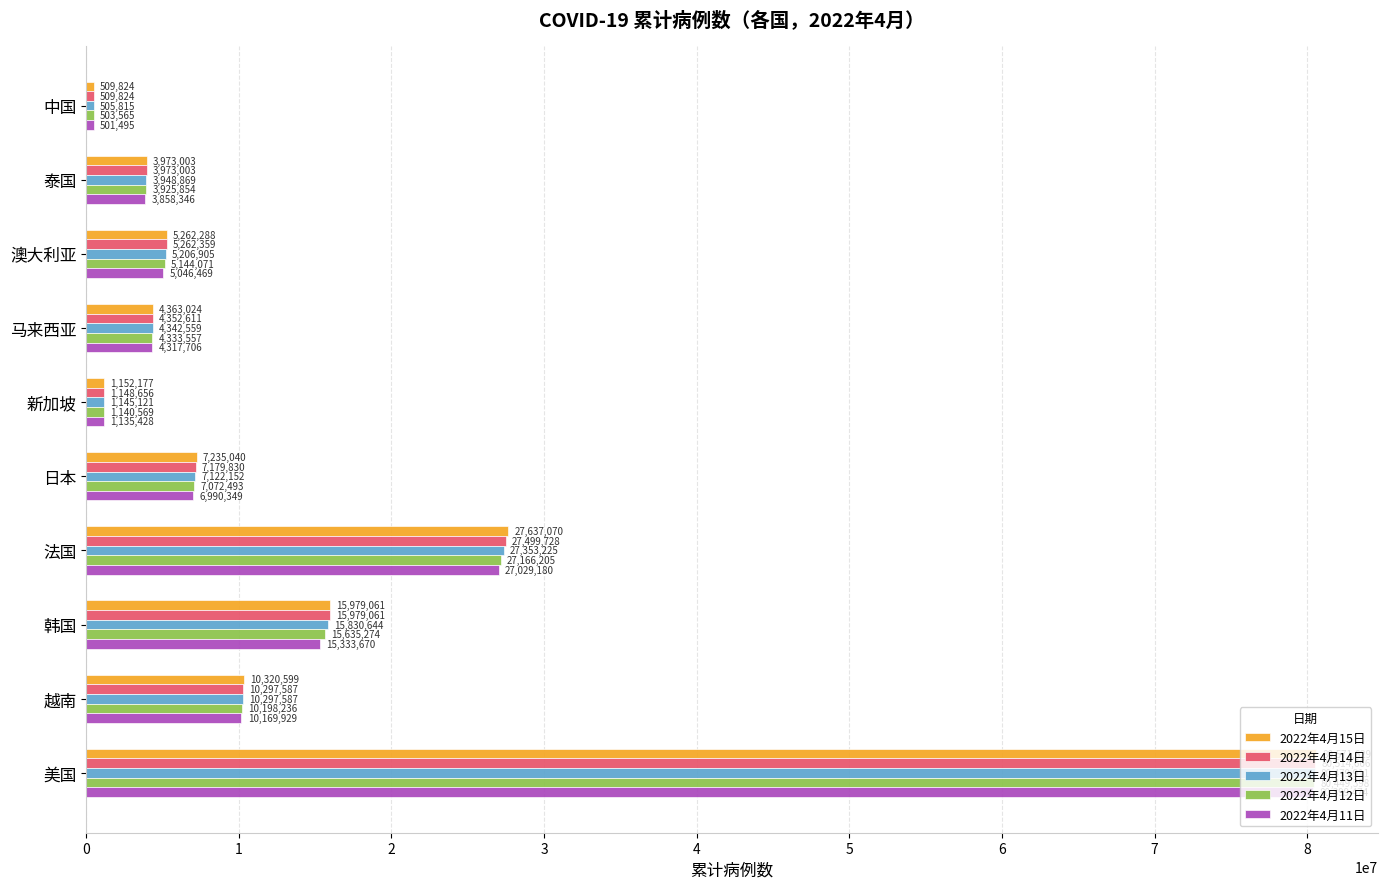

Rank the categories by 2022年4月13日 value from lowest to highest.

中国, 新加坡, 泰国, 马来西亚, 澳大利亚, 日本, 越南, 韩国, 法国, 美国